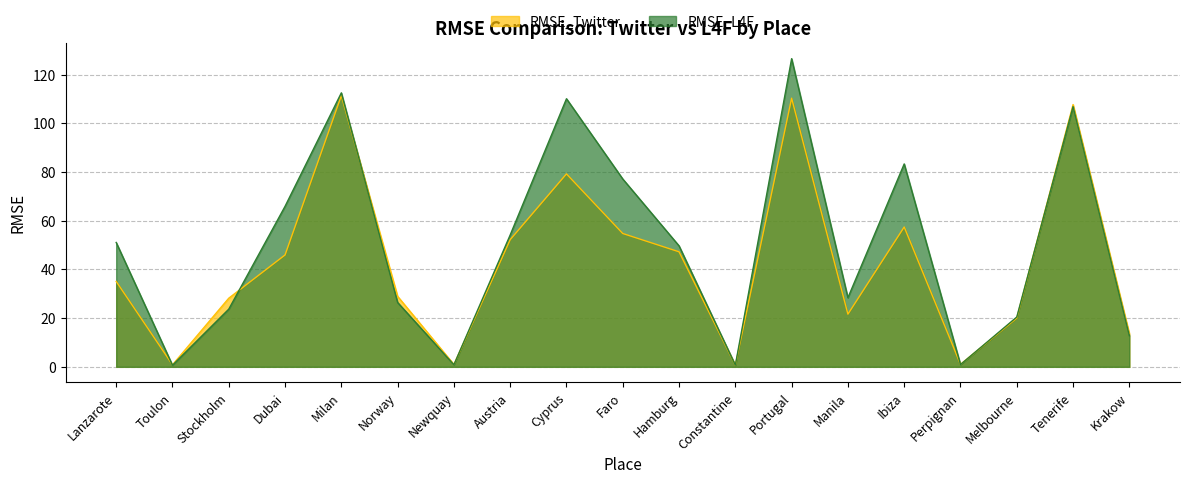

How many lines are shown in the chart?

2